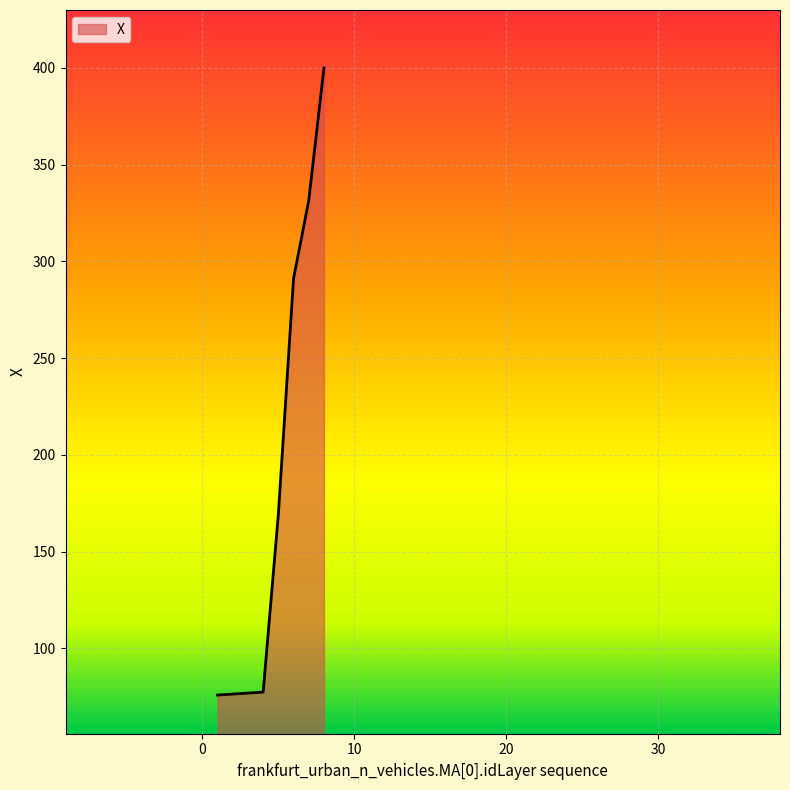

What is the difference between the second highest and minimum values?

255.6